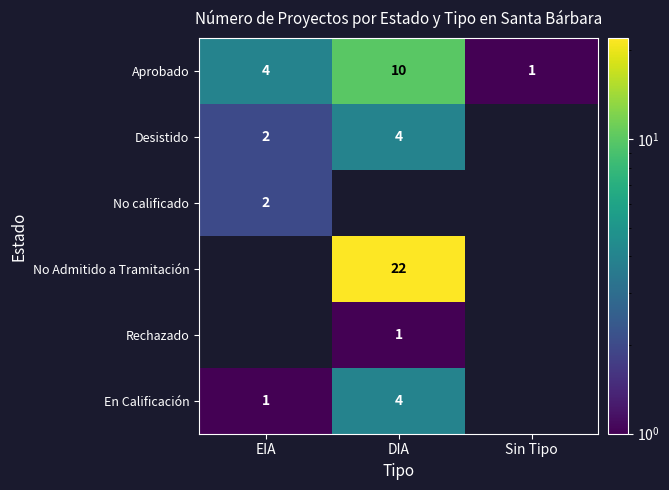

True or false: Aprobado has a value of 0.6 at Sin Tipo.

False